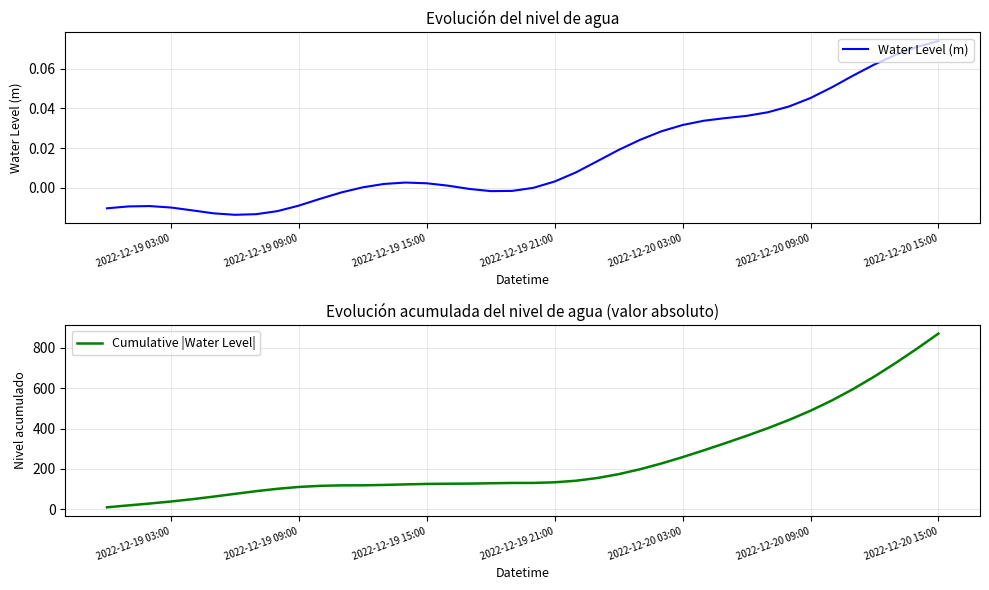

True or false: Water Level (m) and Cumulative |Water Level| intersect in this chart.

False